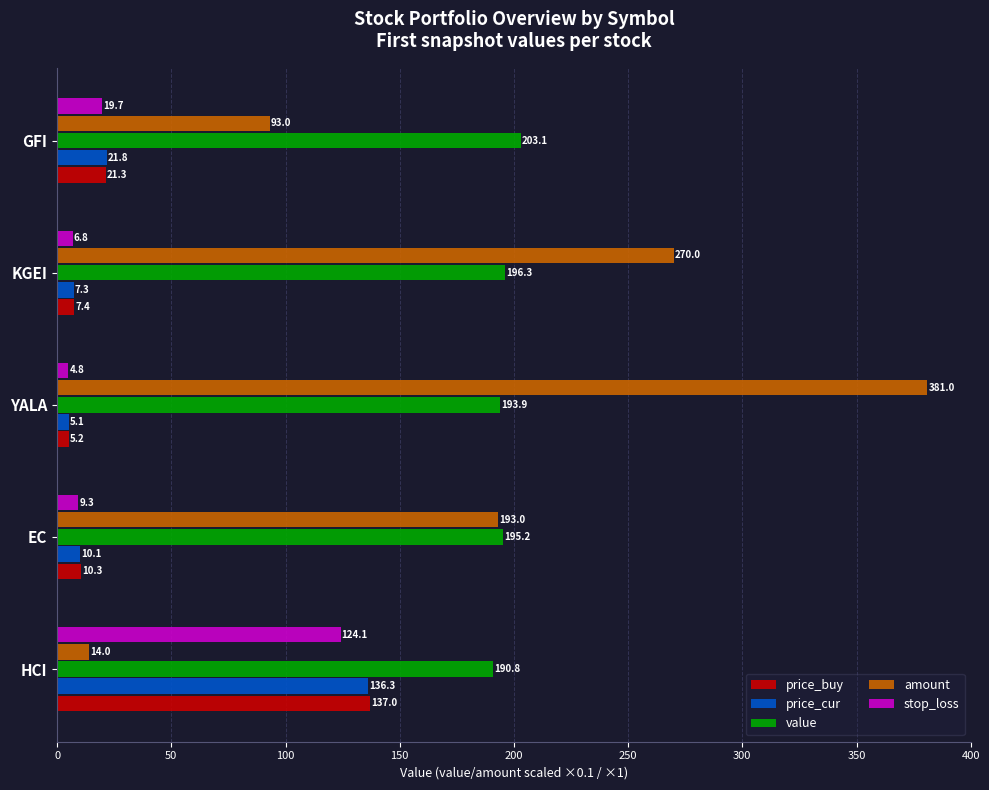

What is the sum of the price_buy values at KGEI and HCI?

144.4